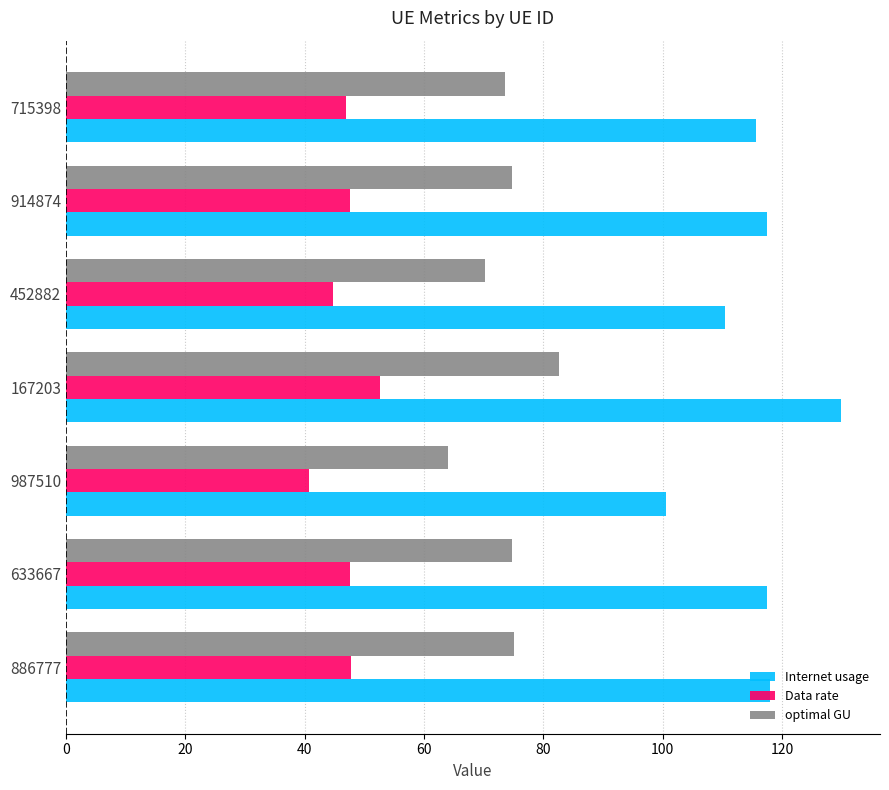

Rank the series by their maximum value, from lowest to highest.

Data rate, optimal GU, Internet usage